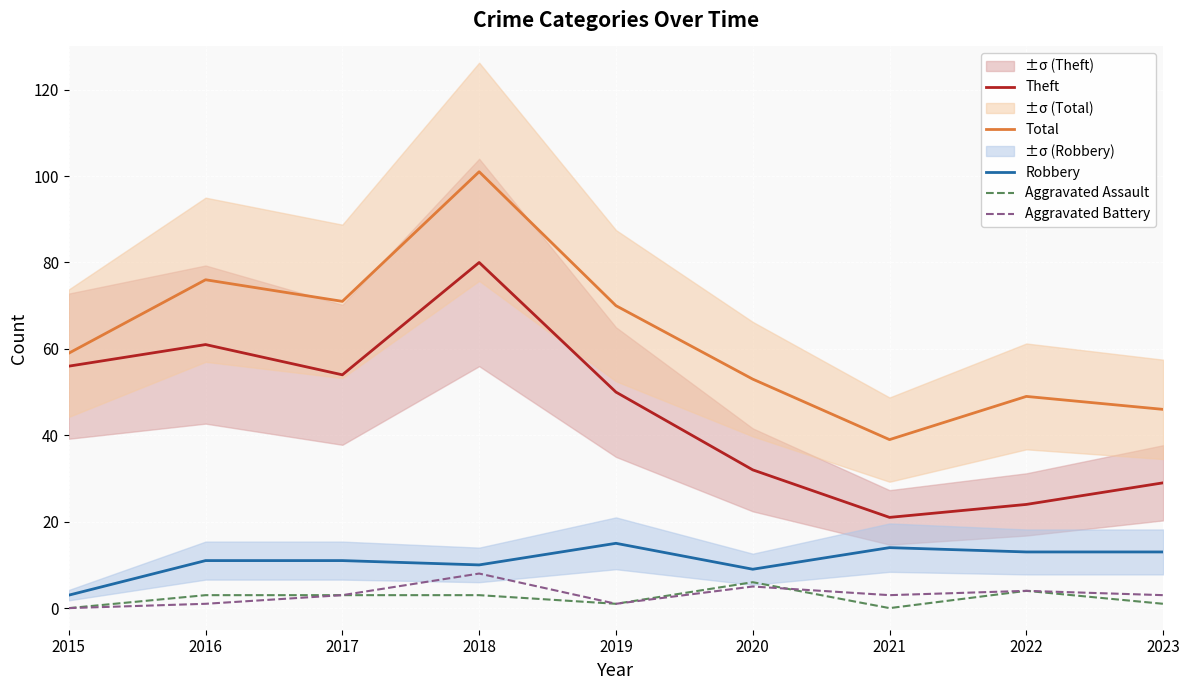

Reading left to right, extract all data points from this chart.

Theft: 2015=56	2016=61	2017=54	2018=80	2019=50	2020=32	2021=21	2022=24	2023=29
Total: 2015=59	2016=76	2017=71	2018=101	2019=70	2020=53	2021=39	2022=49	2023=46
Robbery: 2015=3	2016=11	2017=11	2018=10	2019=15	2020=9	2021=14	2022=13	2023=13
Aggravated Assault: 2015=0	2016=3	2017=3	2018=3	2019=1	2020=6	2021=0	2022=4	2023=1
Aggravated Battery: 2015=0	2016=1	2017=3	2018=8	2019=1	2020=5	2021=3	2022=4	2023=3